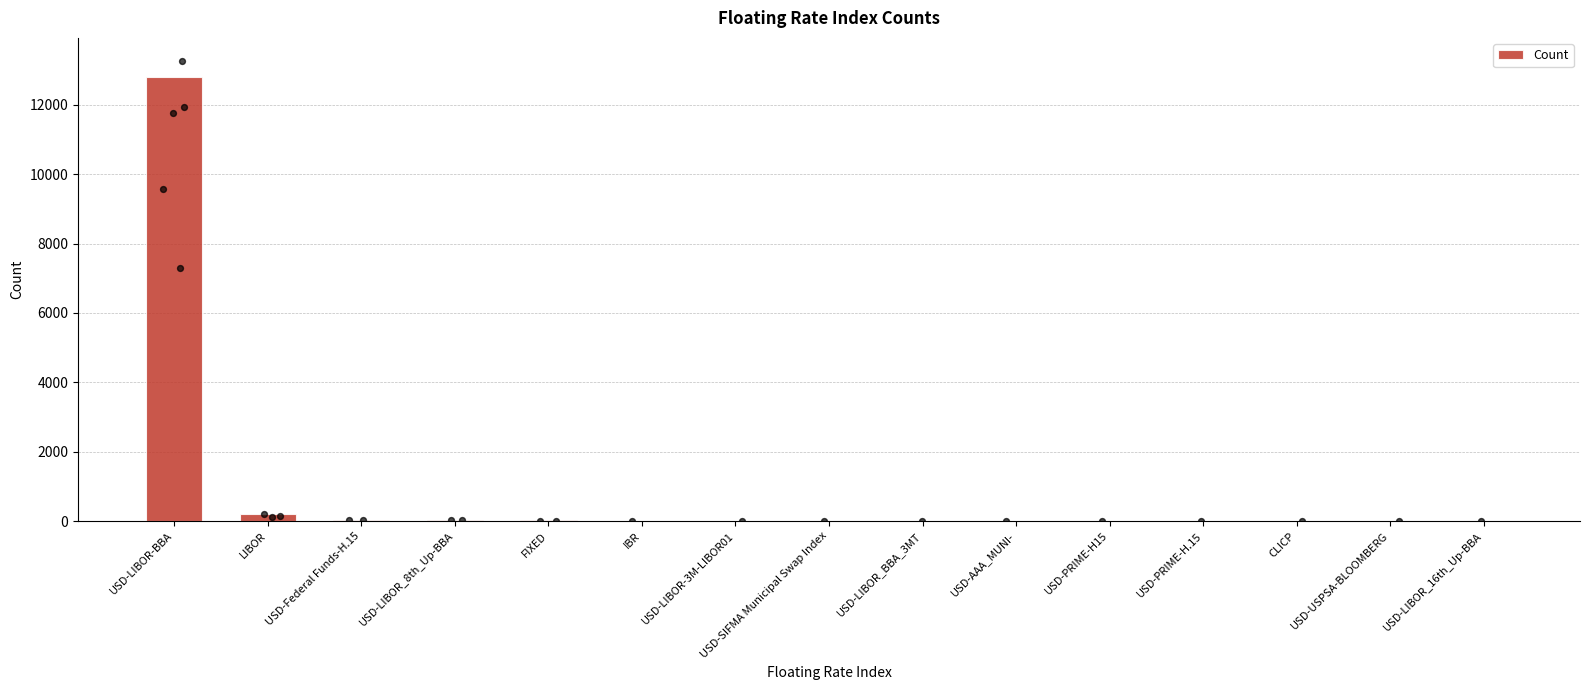

Which has a higher value, IBR or USD-LIBOR_BBA_3MT?

IBR